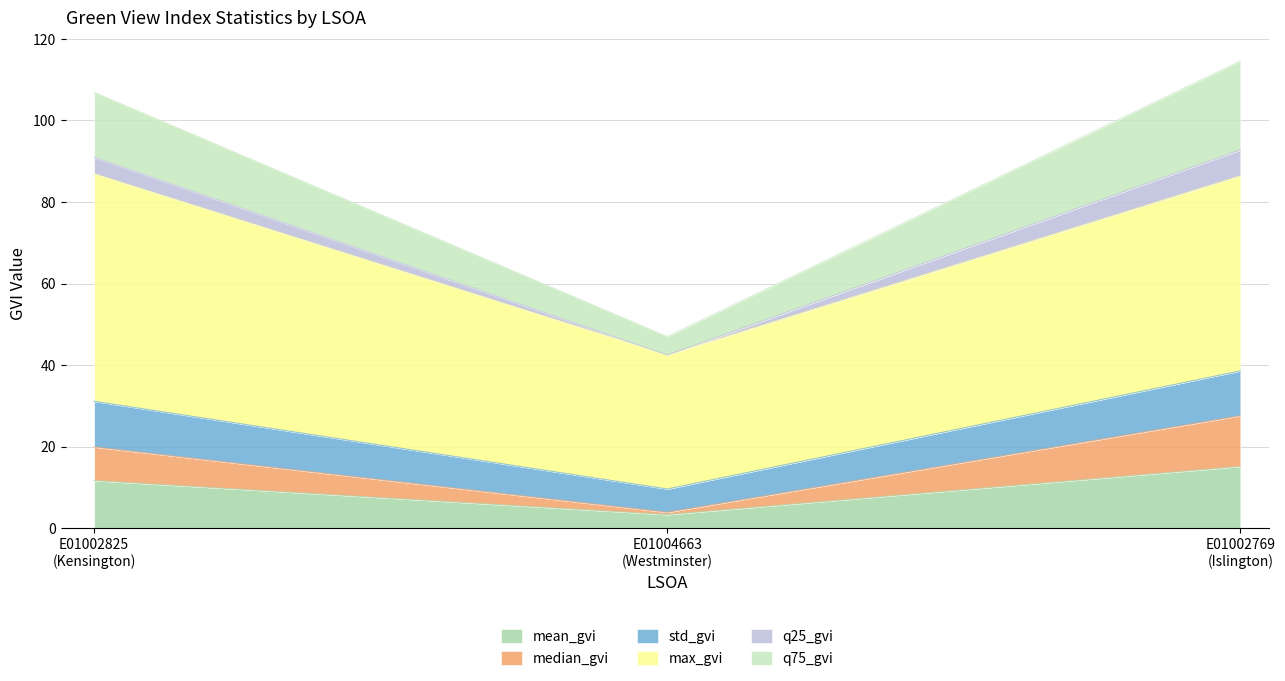

What position from the right is E01004663
(Westminster)?

2